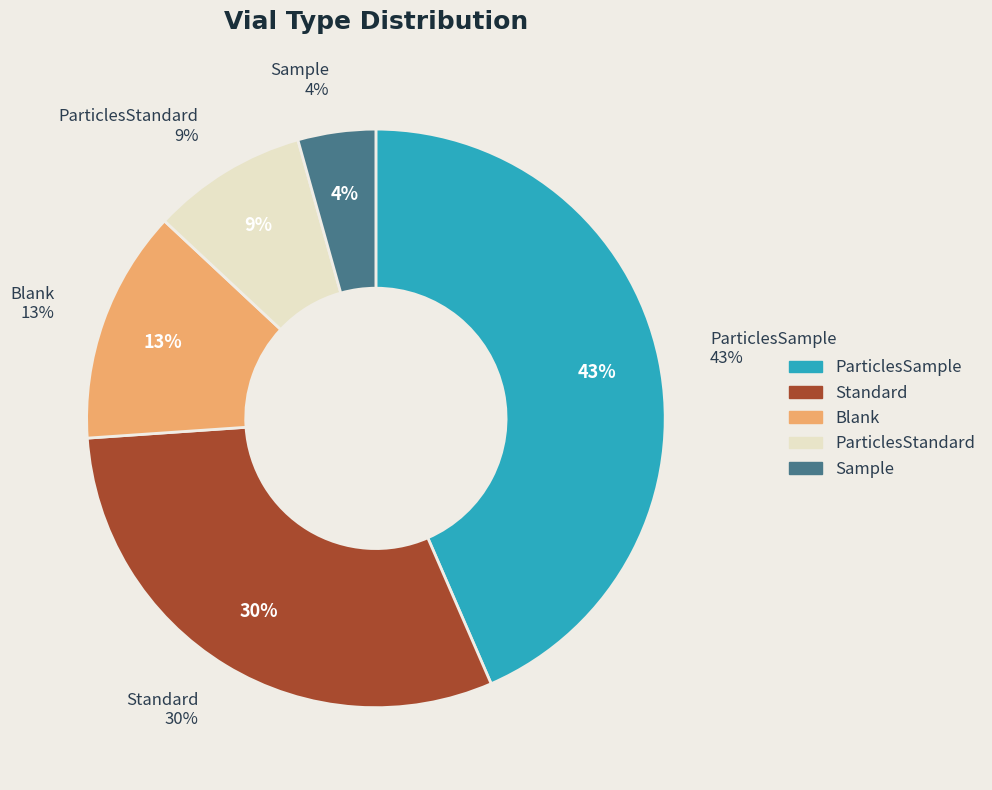

How many segments does this pie chart have?

5